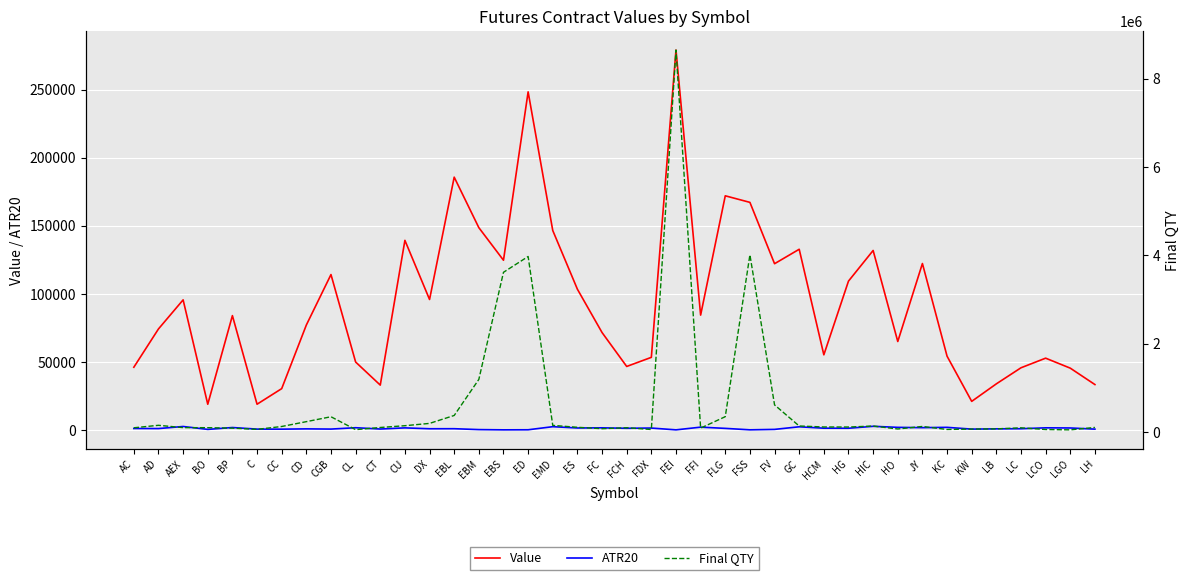

How many values in the Final QTY series exceed 109300?

19